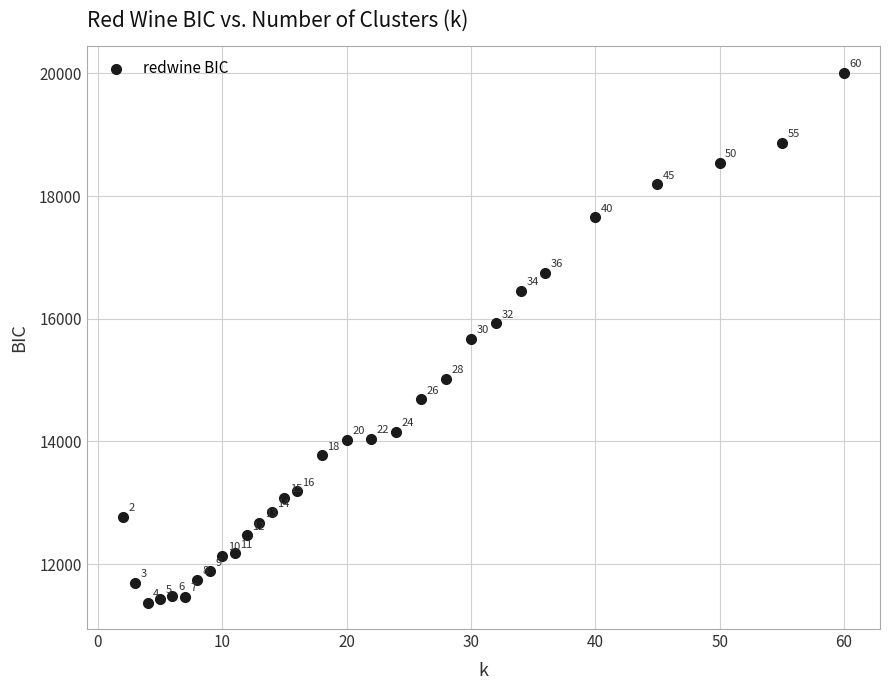

What is the range of X values (max minus min)?

58.0